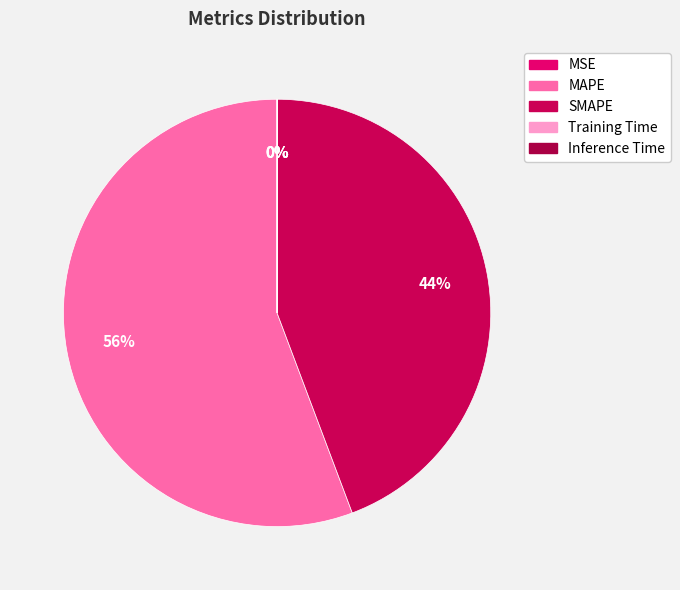

Does any single category account for the majority?

Yes